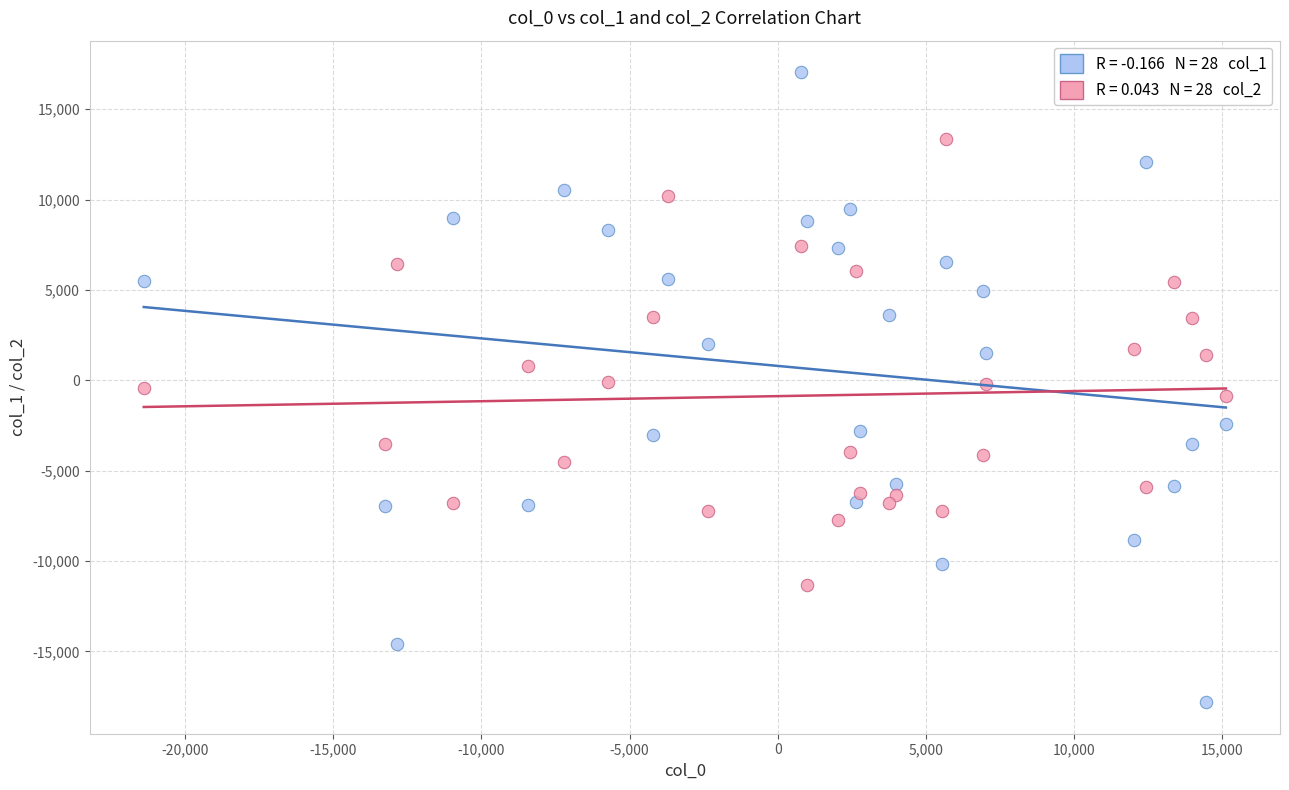

Across all data points, what is the range of X values (max minus min)?

36516.7